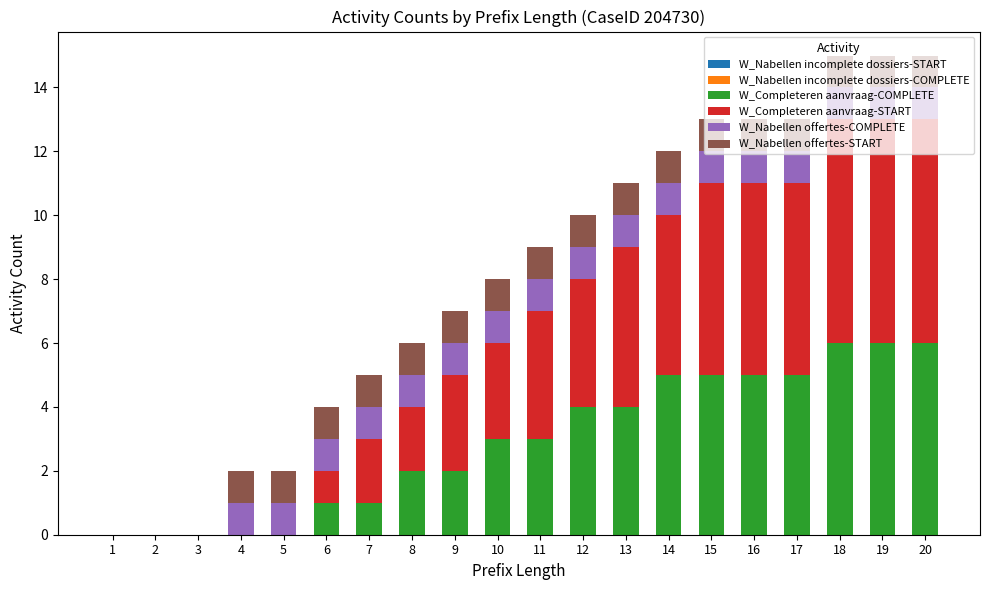

Is it true that W_Completeren aanvraag-COMPLETE equals 0 at 3?

True